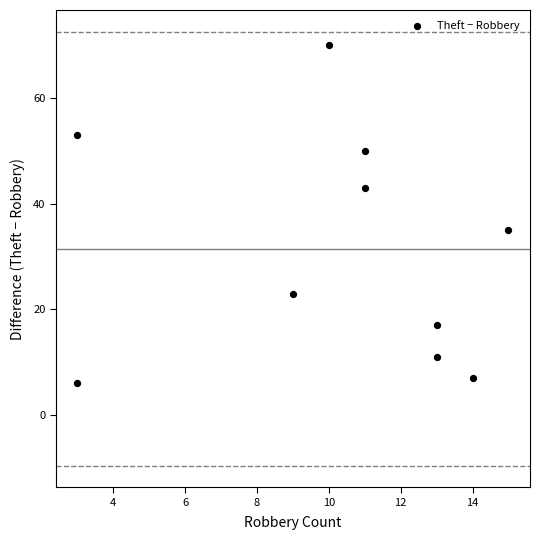

What Y value in the scatter plot is closest to 38?

35